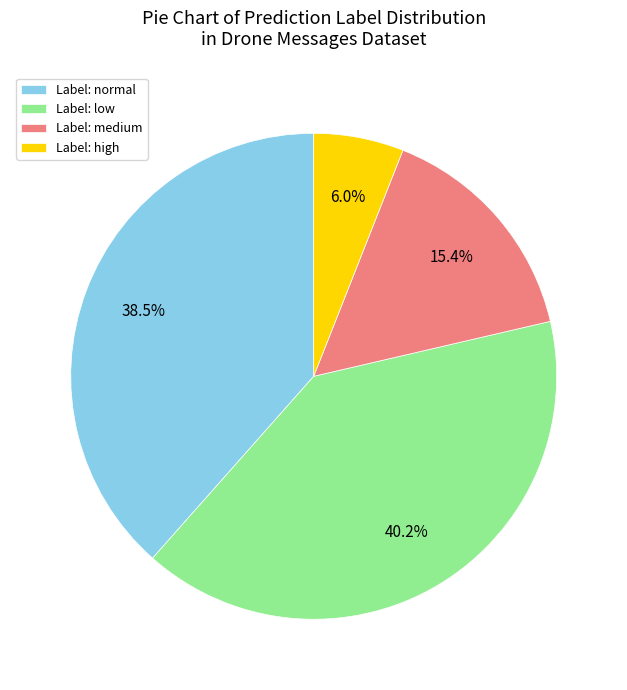

Combined, do Label: medium and Label: low account for over 50%?

Yes